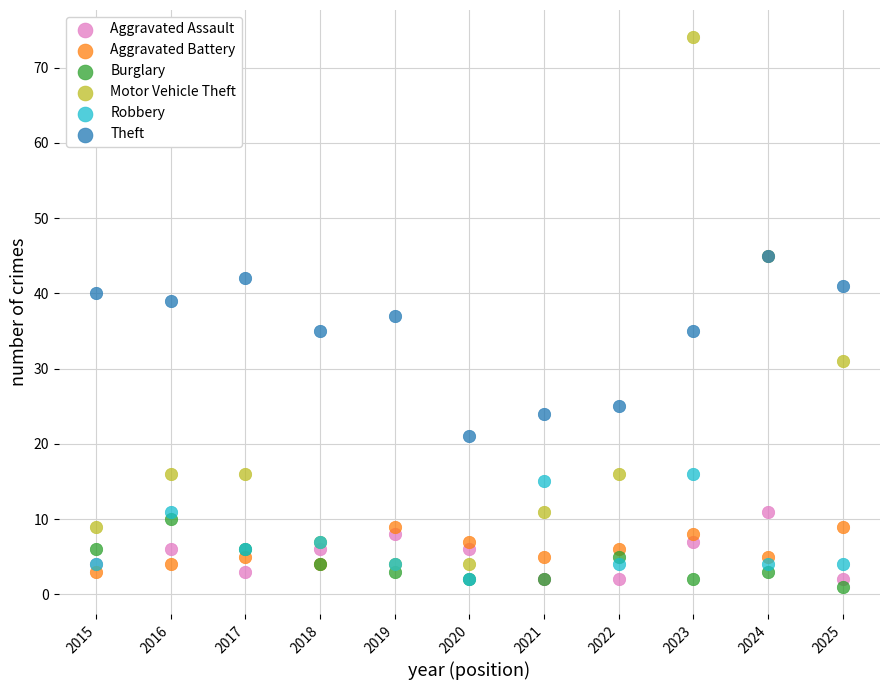

Which series has the widest spread of Y values?

Motor Vehicle Theft